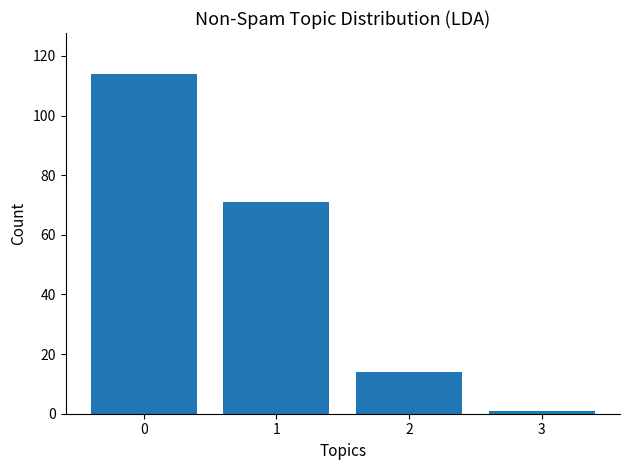

List the labels in order of value, largest first.

0, 1, 2, 3